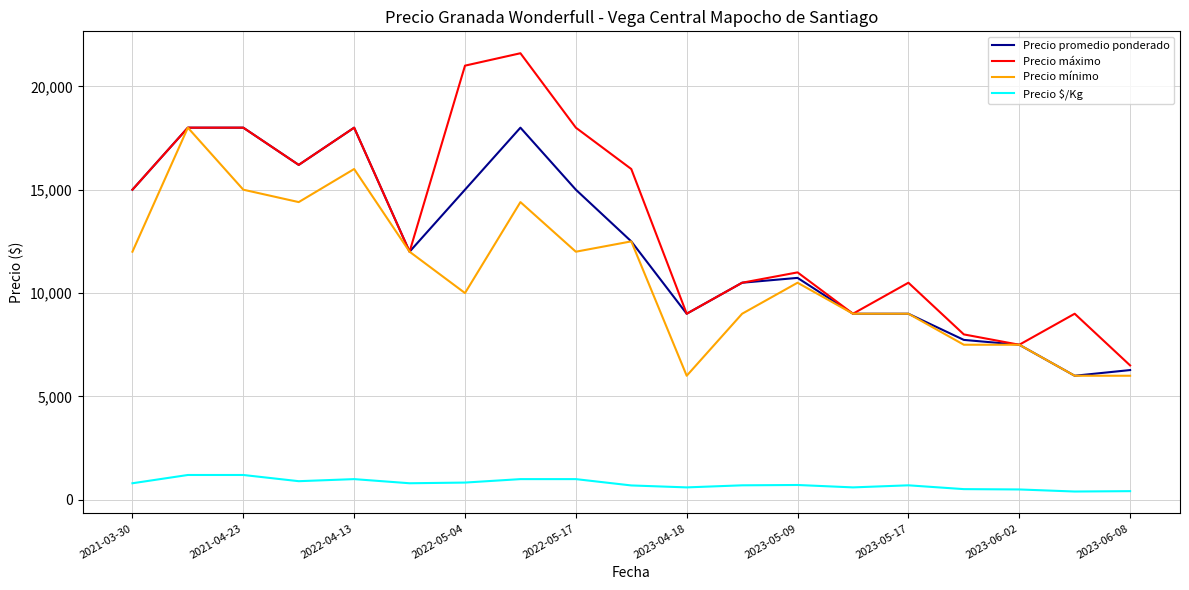

What is the maximum value for Precio mínimo?

18000